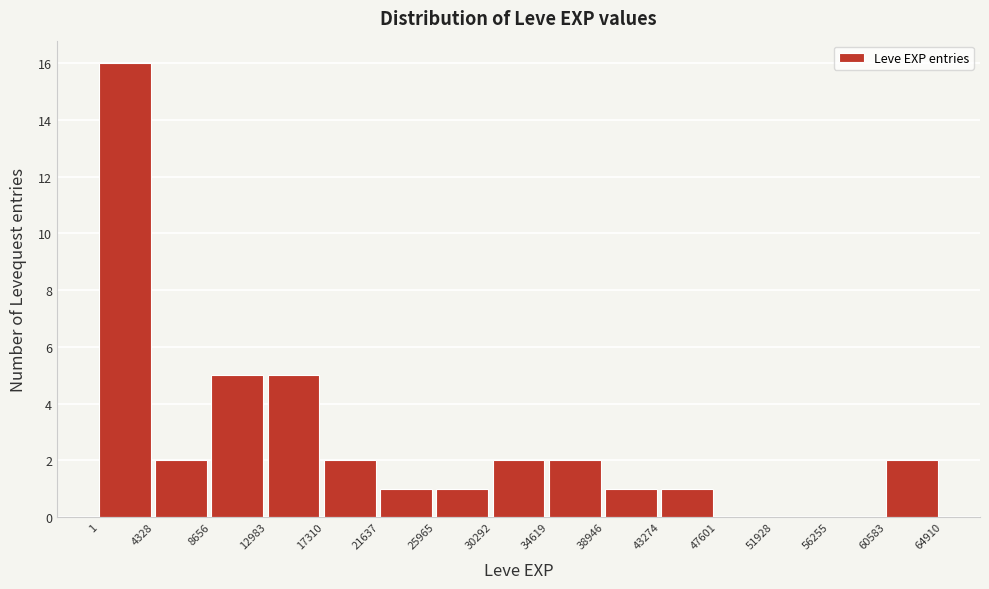

Reading left to right, list every bar in this chart as the range it spans on the x-axis followed by its height. The values are not printed on the chart, so give them approximately, as read against the axis.

1 to 4328: 16
4328 to 8656: 2
8656 to 12983: 5
12983 to 17310: 5
17310 to 21637: 2
21637 to 25965: 1
25965 to 30292: 1
30292 to 34619: 2
34619 to 38946: 2
38946 to 43274: 1
43274 to 47601: 1
47601 to 51928: 0
51928 to 56255: 0
56255 to 60583: 0
60583 to 64910: 2